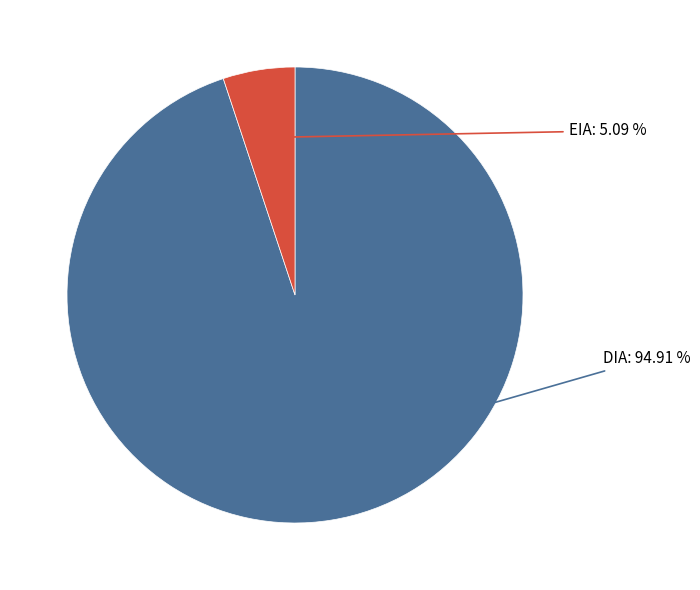

Is there any slice that represents more than half of the pie?

Yes